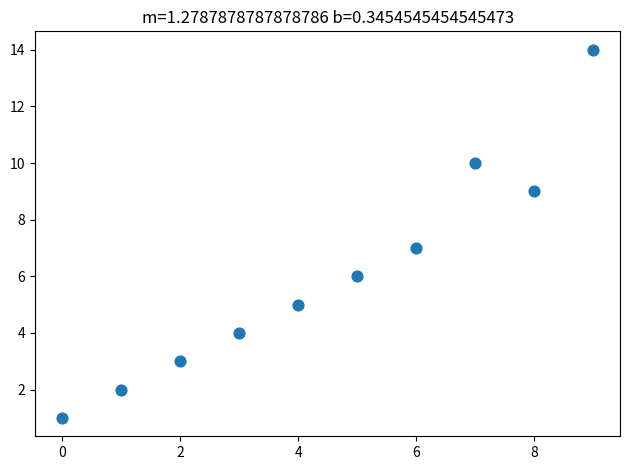

What is the range of Y values (max minus min)?

13